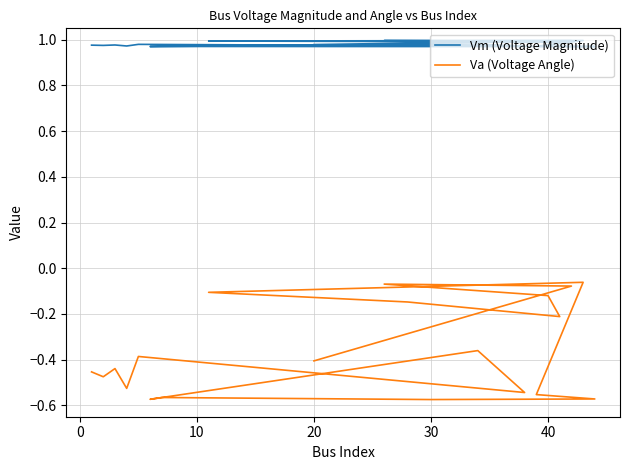

Does the chart display data point markers on the line(s)?

No